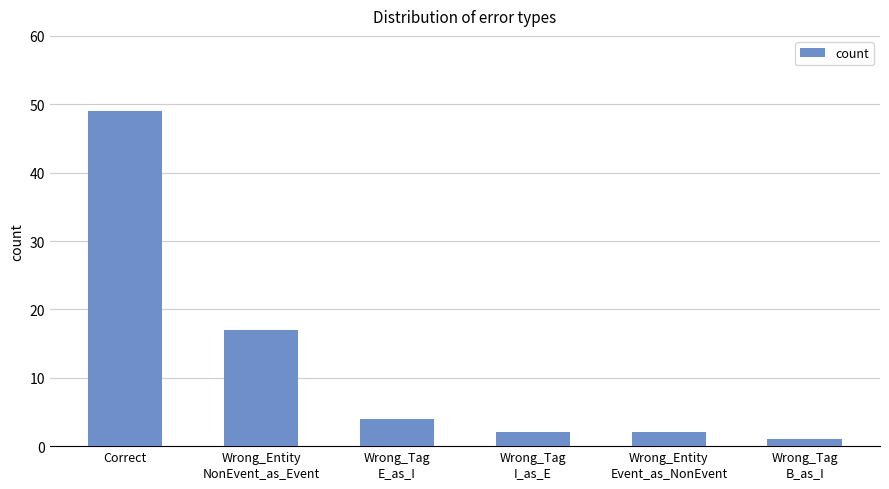

Which label corresponds to the largest value in the chart?

Correct